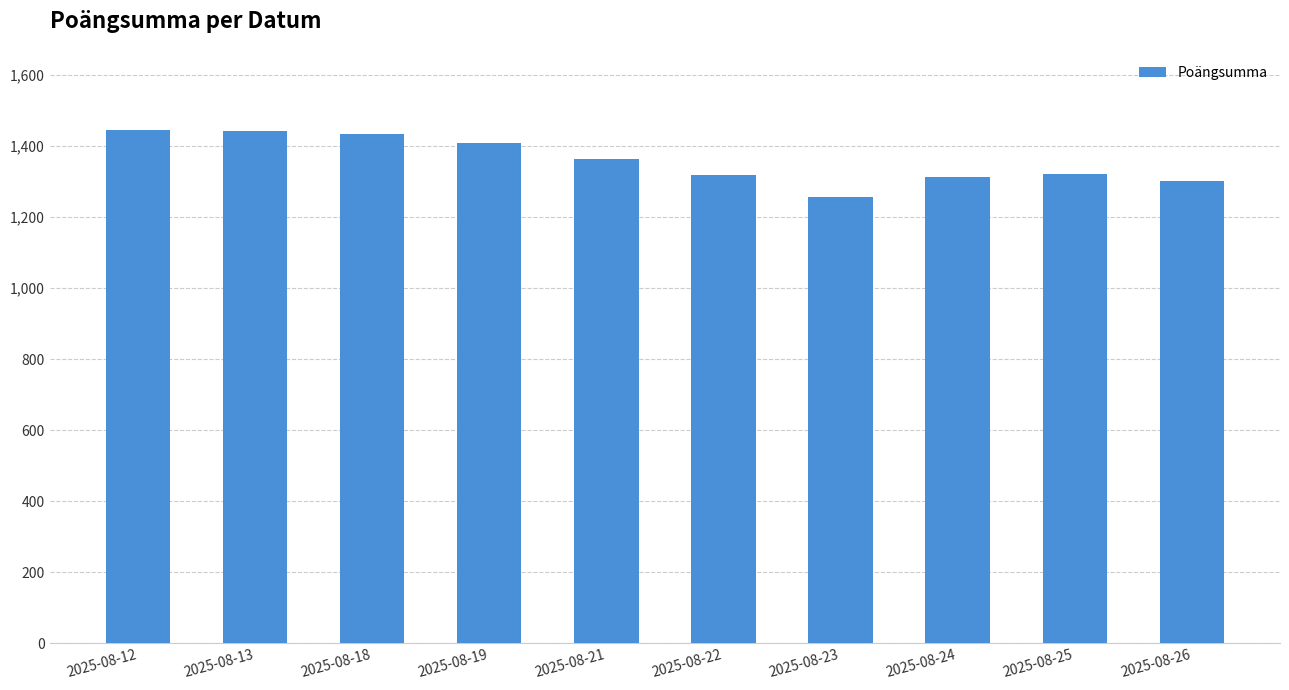

The value at 2025-08-13 is 2459. True or false?

False